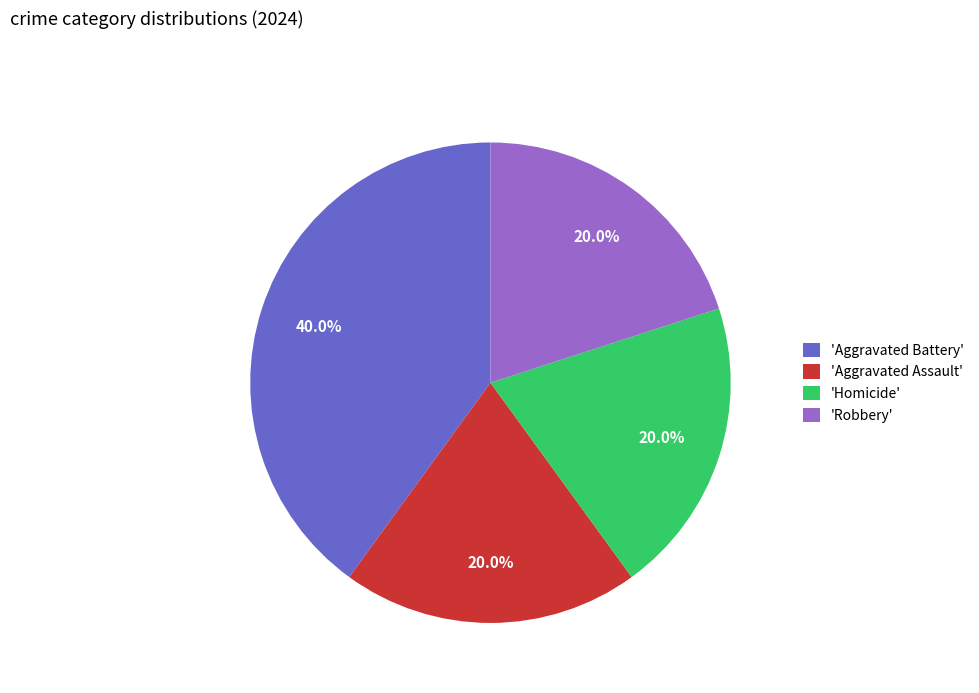

To the nearest percent, what is the average slice percentage?

25%